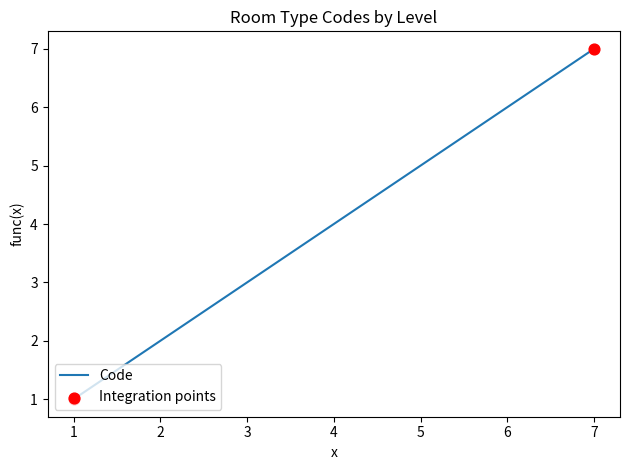

What is the change in value from 1 to 2?

+1